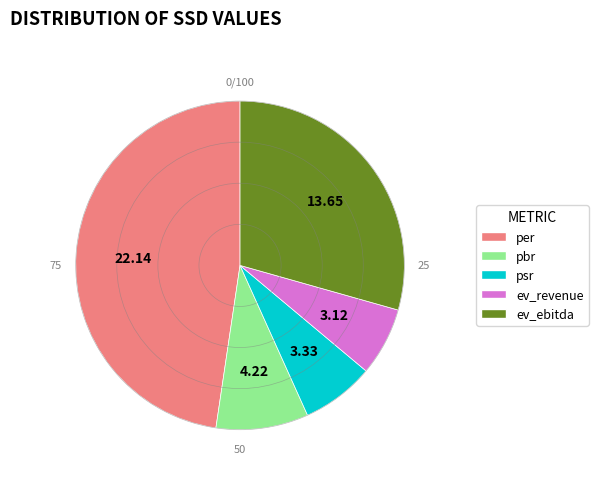

Approximately how many times larger is the value at per compared to psr?

6.6